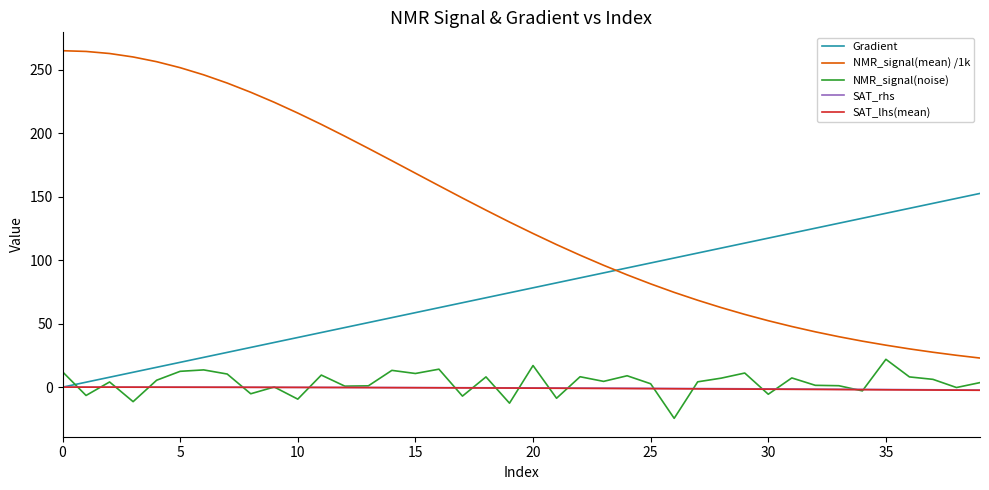

What is the minimum value shown in the chart?

-24.6